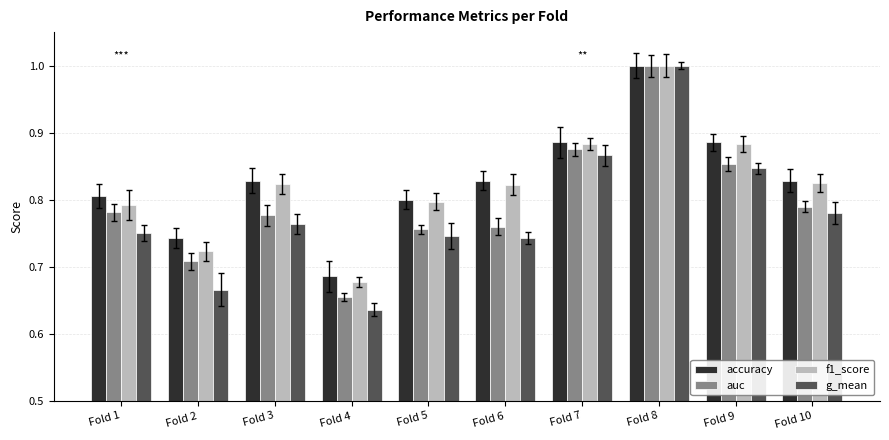

What is the maximum value shown in the chart?

1.0